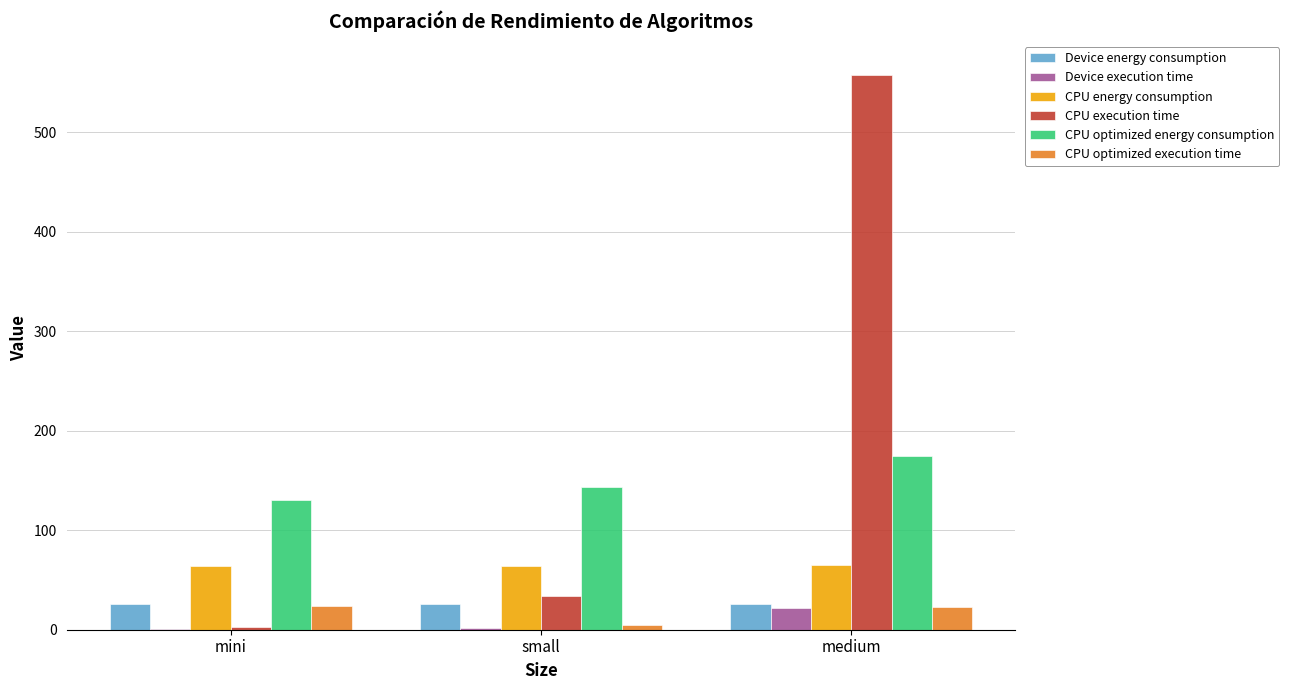

Is the value of CPU optimized execution time at mini greater than the value of Device execution time at small?

Yes